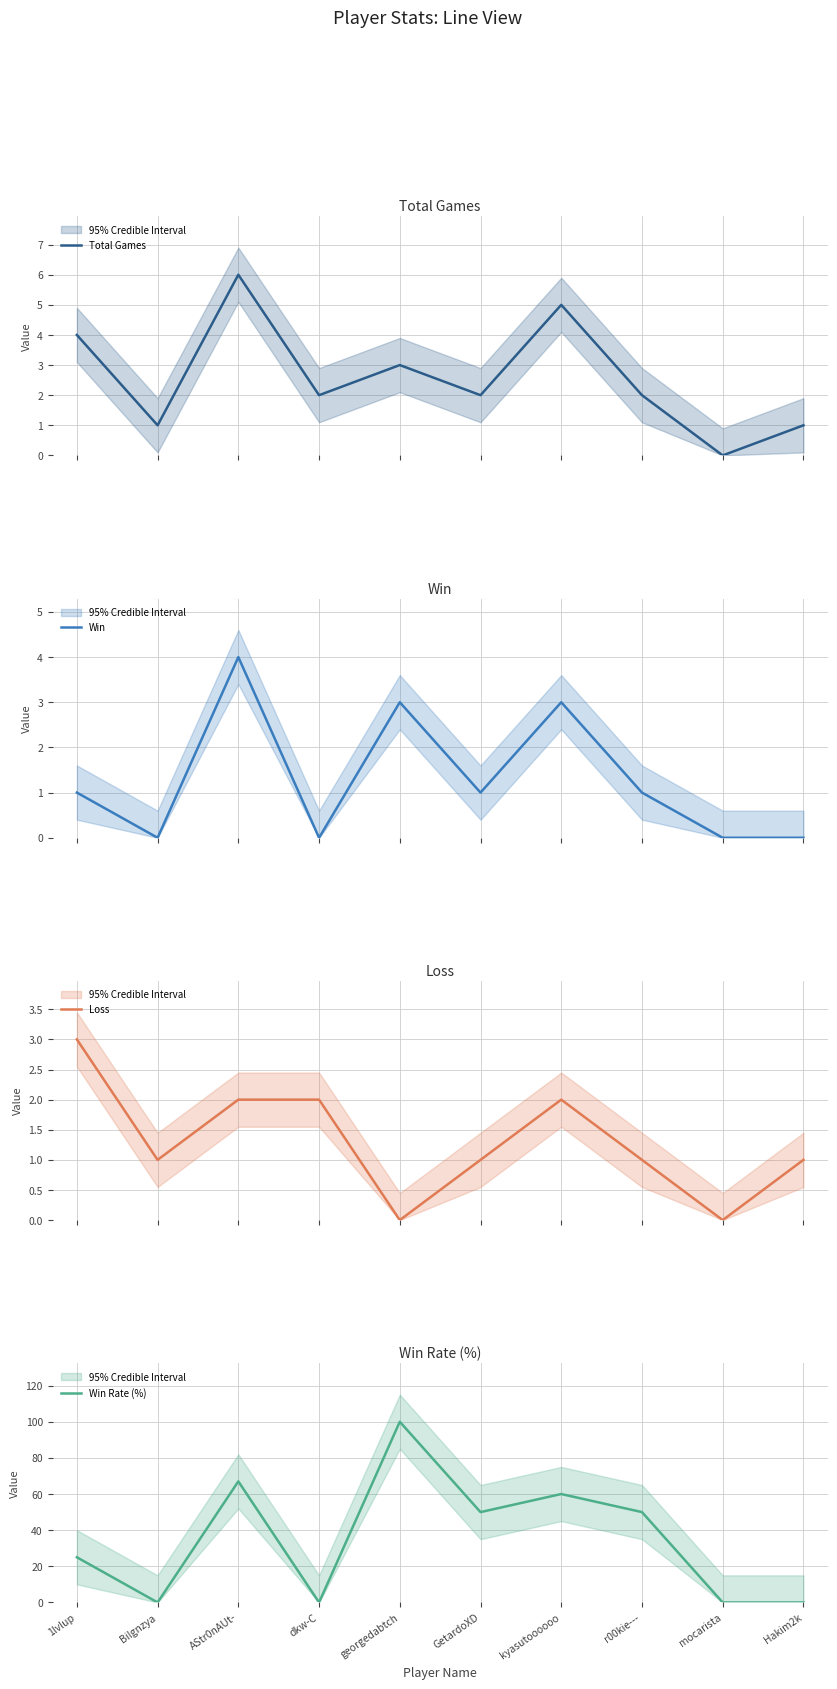

What is the greatest value displayed?

100